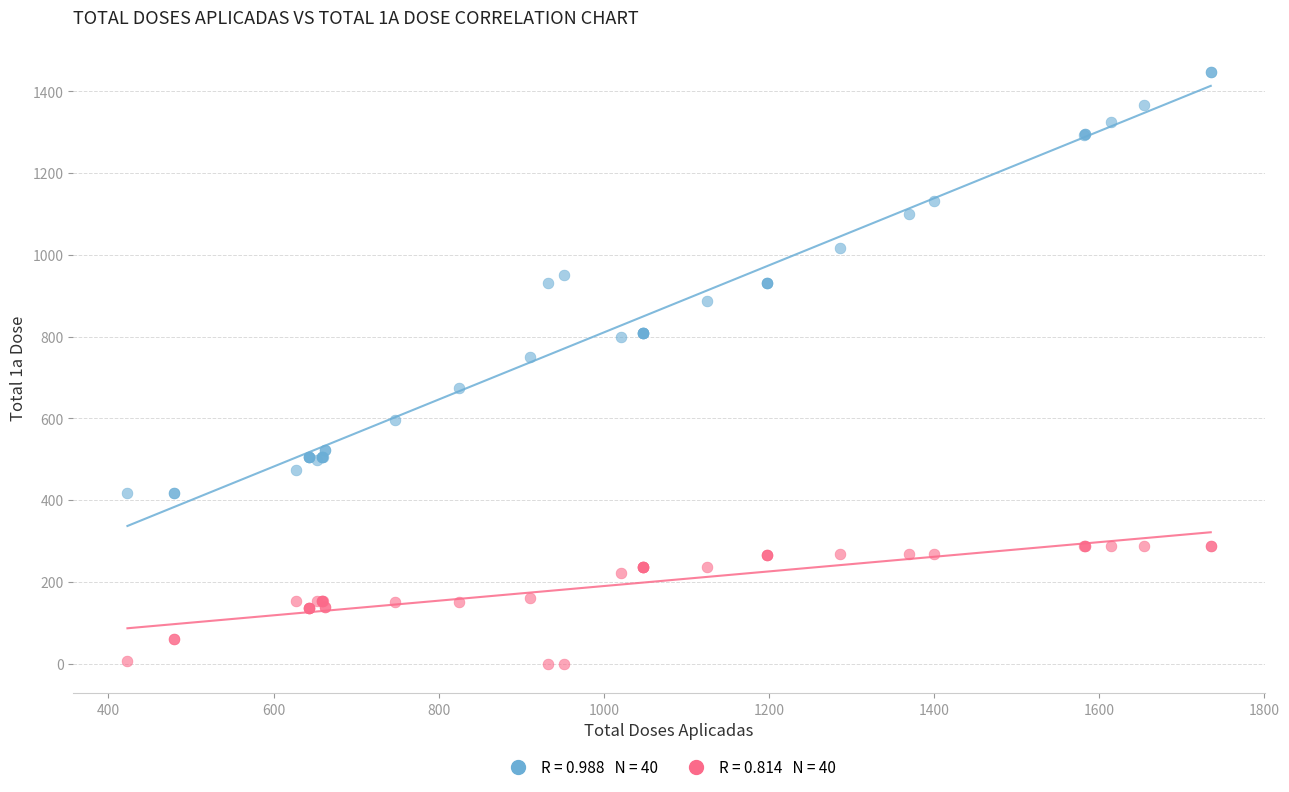

Across all series, what Y value is closest to 723?

749